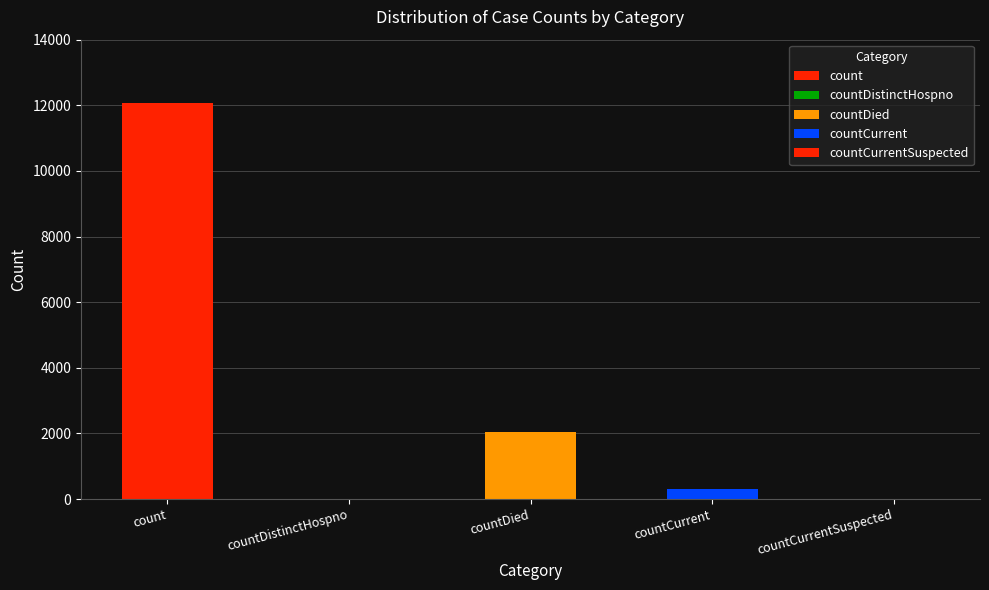

List the labels in order of value, largest first.

count, countDied, countCurrent, countDistinctHospno, countCurrentSuspected